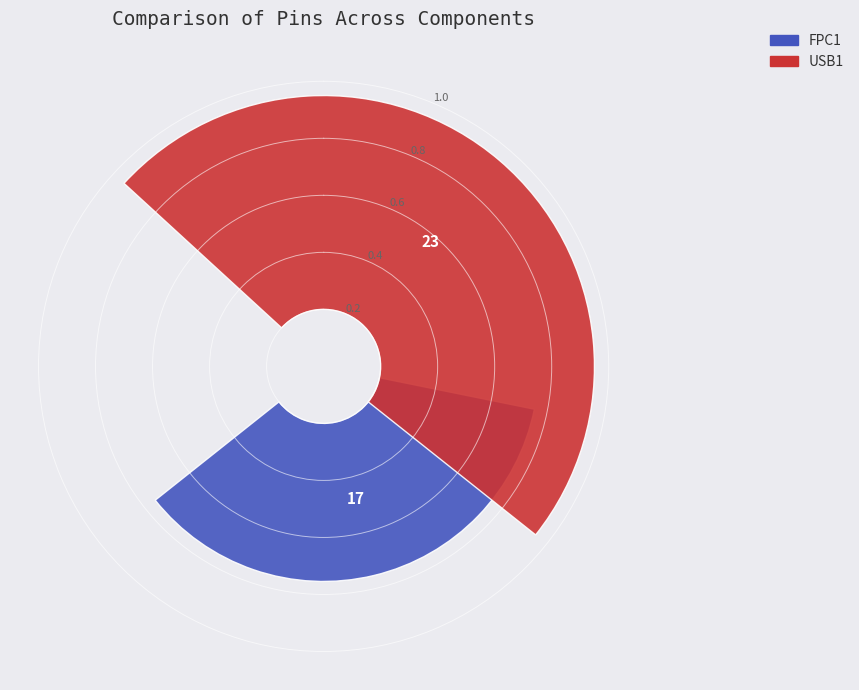

To the nearest percent, what percentage of the pie is USB1?

58%